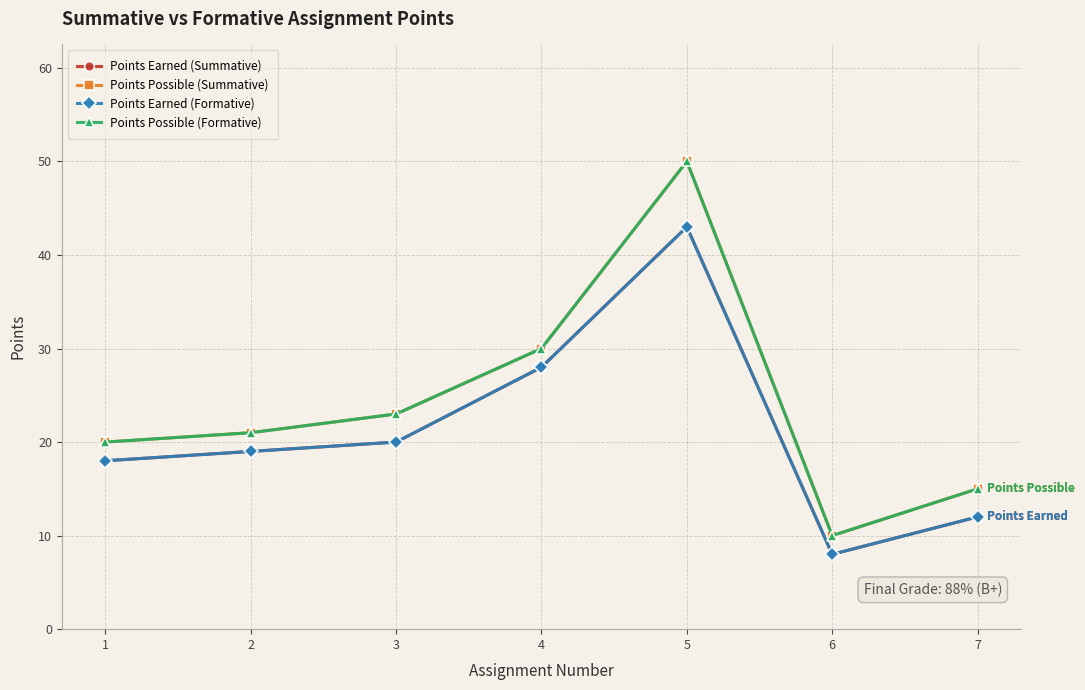

The value of Points Earned (Summative) at 2 is 19. True or false?

True